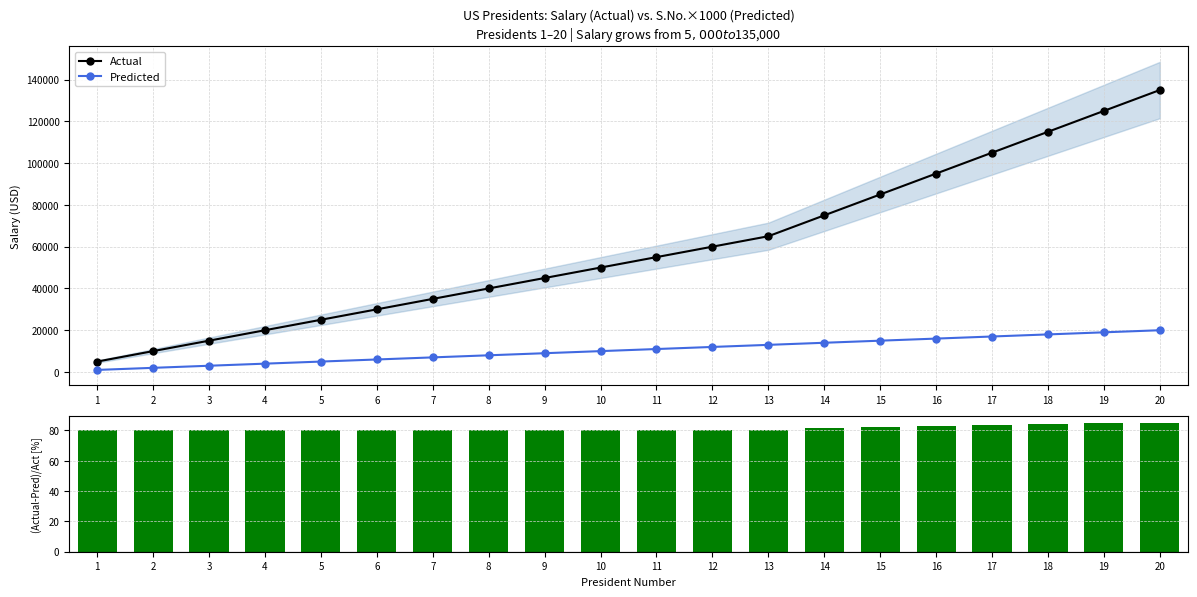

Which series changed the most between 6 and 15?

Actual